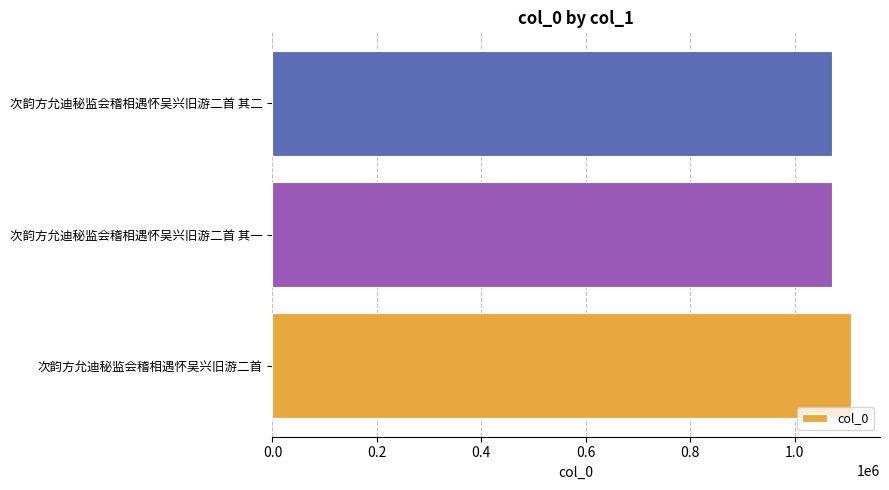

What is the difference between the values at 次韵方允迪秘监会稽相遇怀吴兴旧游二首 其一 and 次韵方允迪秘监会稽相遇怀吴兴旧游二首?

35833